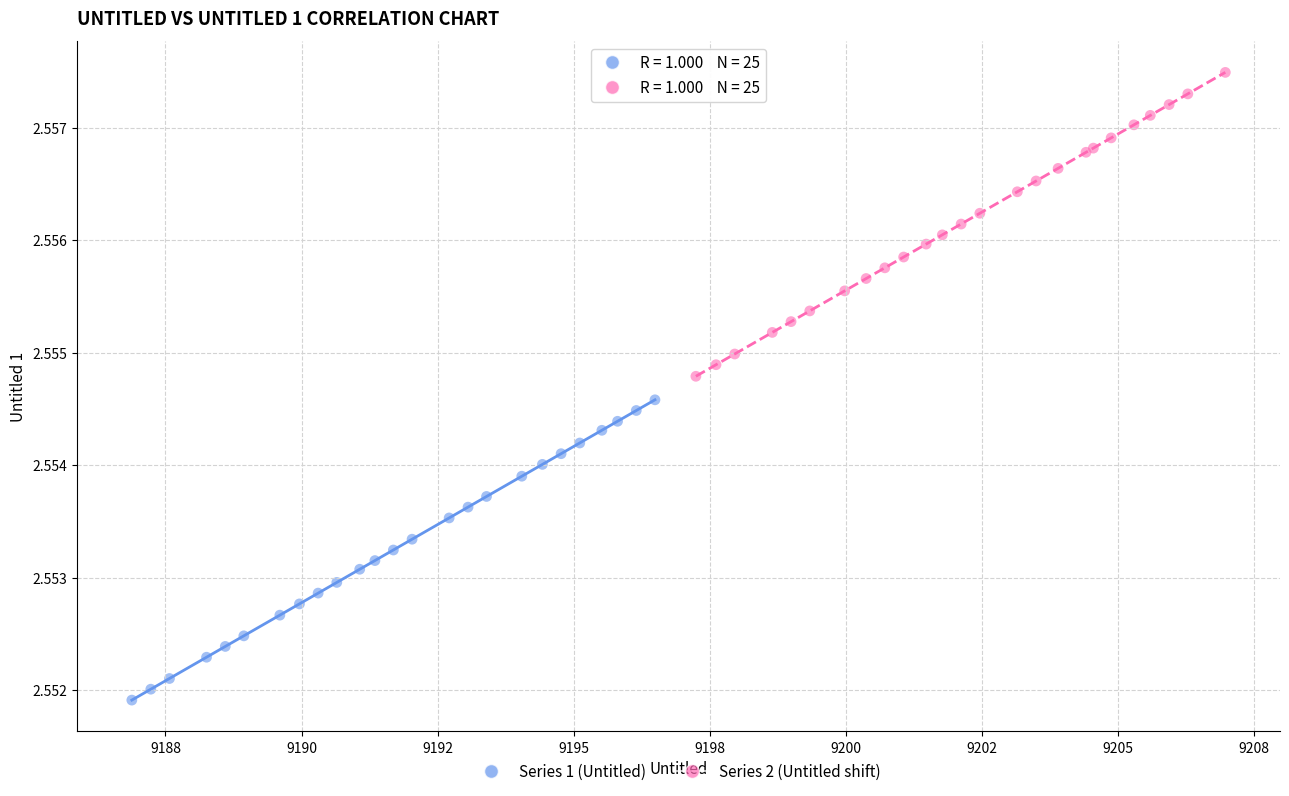

Which series reaches the minimum Y coordinate?

Series 1 (Untitled)